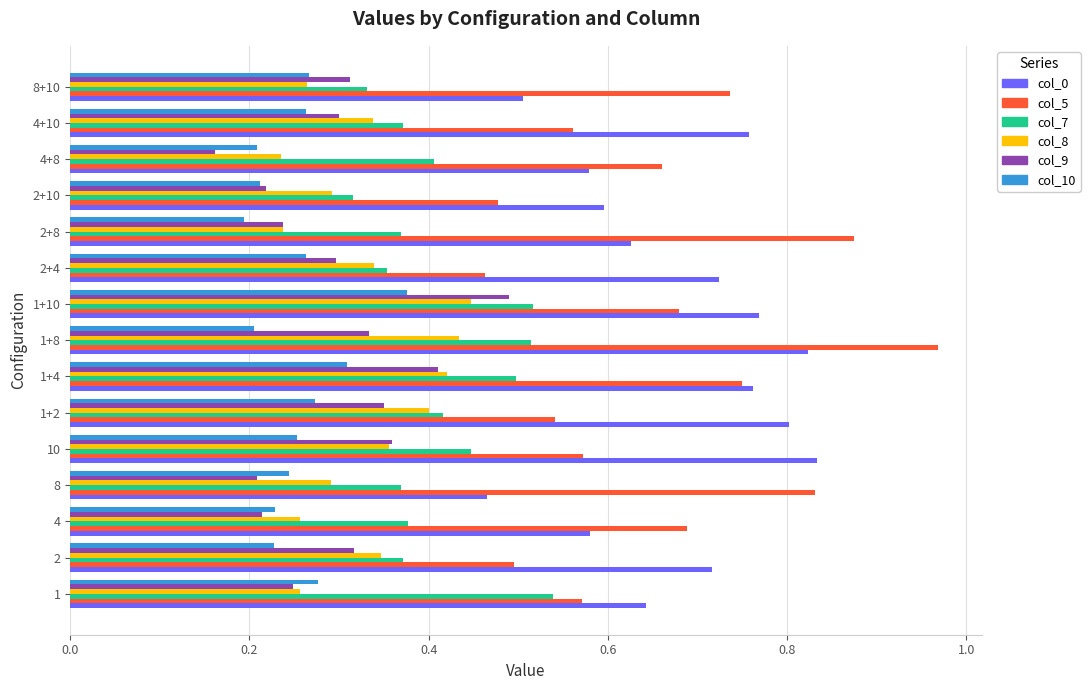

What is the total value across all series at 2+8?

2.5